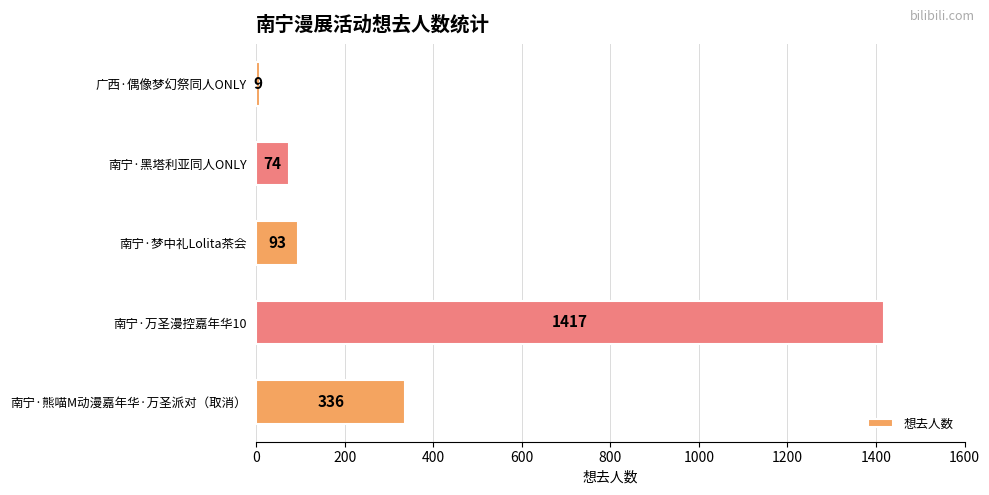

What is the difference between the maximum and second lowest values?

1343